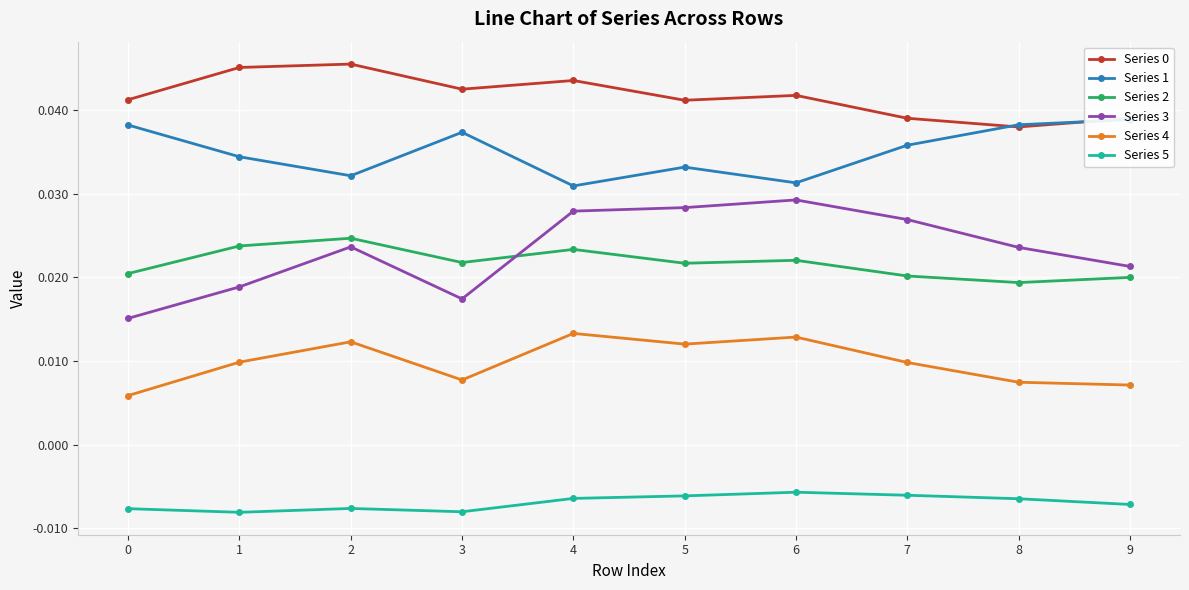

How many series are shown in this chart?

6